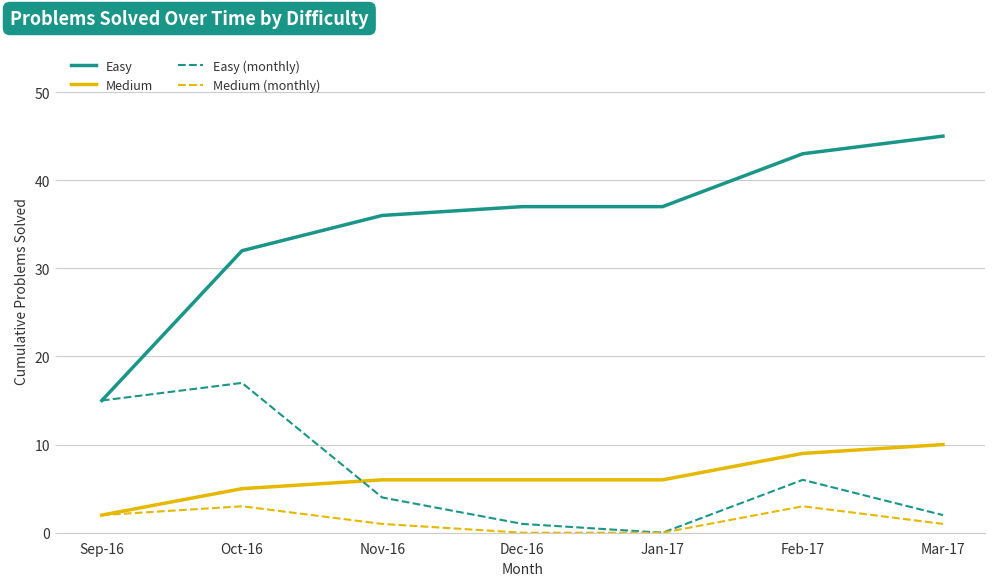

Which series has the largest total across all categories?

Easy